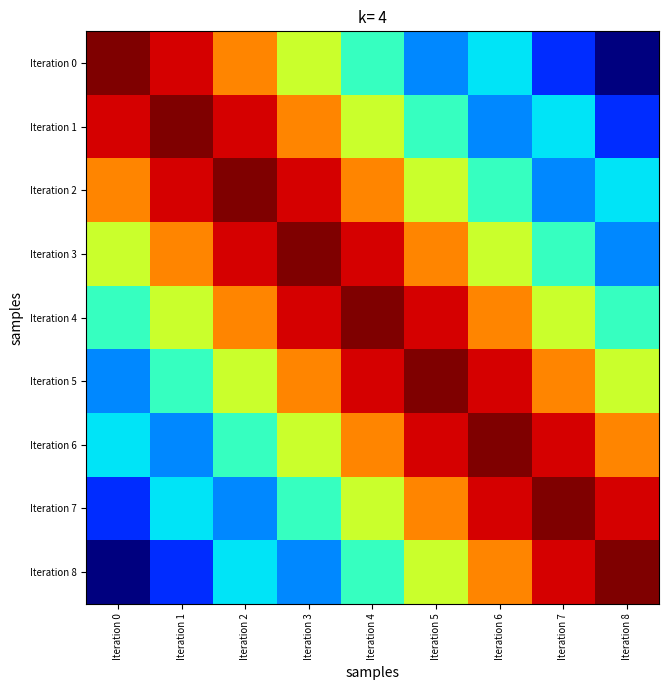

Count the number of data series in this chart.

9